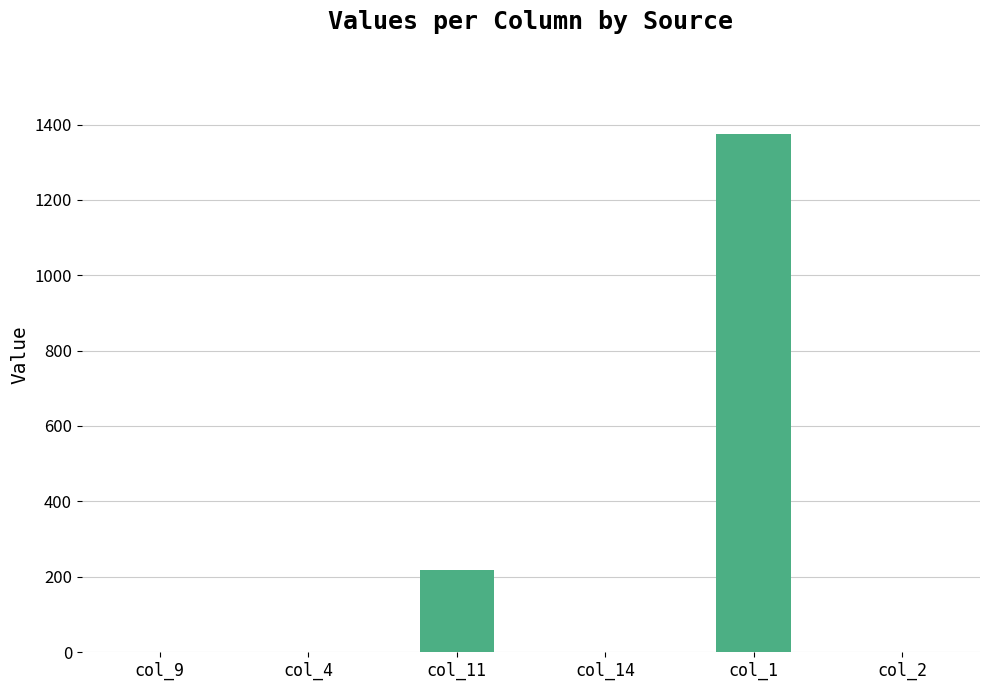

Reading left to right, what are all the values shown in this chart?

0	0	217	0	1374	0